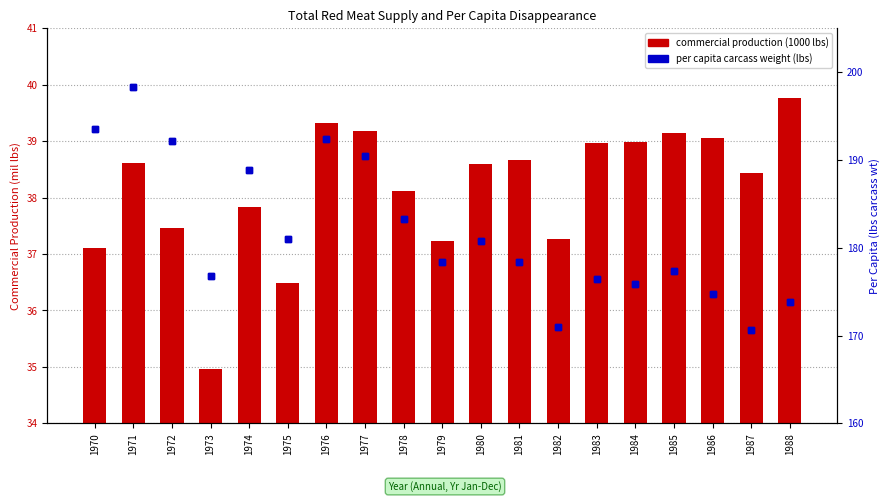

What is the average value of the Commercial Production (1000 lbs) series?

38.2